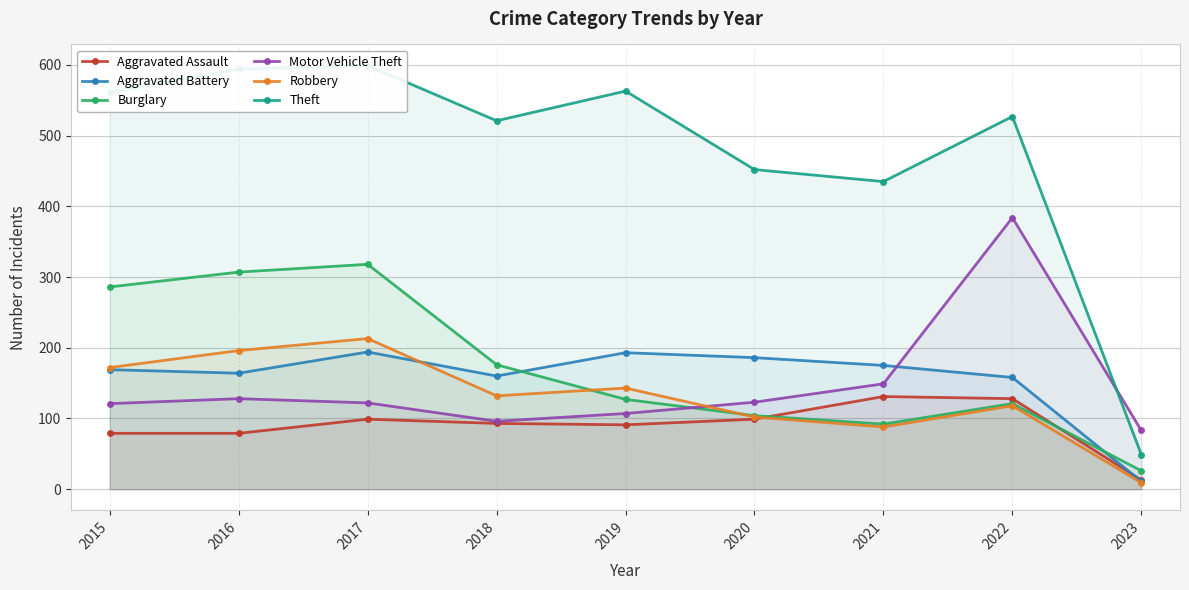

Reading right to left, extract all data points from this chart.

Aggravated Assault: 2023=13	2022=128	2021=131	2020=99	2019=91	2018=93	2017=99	2016=79	2015=79
Aggravated Battery: 2023=11	2022=158	2021=175	2020=186	2019=193	2018=160	2017=194	2016=164	2015=169
Burglary: 2023=26	2022=121	2021=92	2020=104	2019=127	2018=176	2017=318	2016=307	2015=286
Motor Vehicle Theft: 2023=83	2022=384	2021=149	2020=123	2019=107	2018=96	2017=122	2016=128	2015=121
Robbery: 2023=9	2022=118	2021=88	2020=102	2019=143	2018=132	2017=213	2016=196	2015=172
Theft: 2023=49	2022=527	2021=435	2020=452	2019=563	2018=521	2017=599	2016=594	2015=561